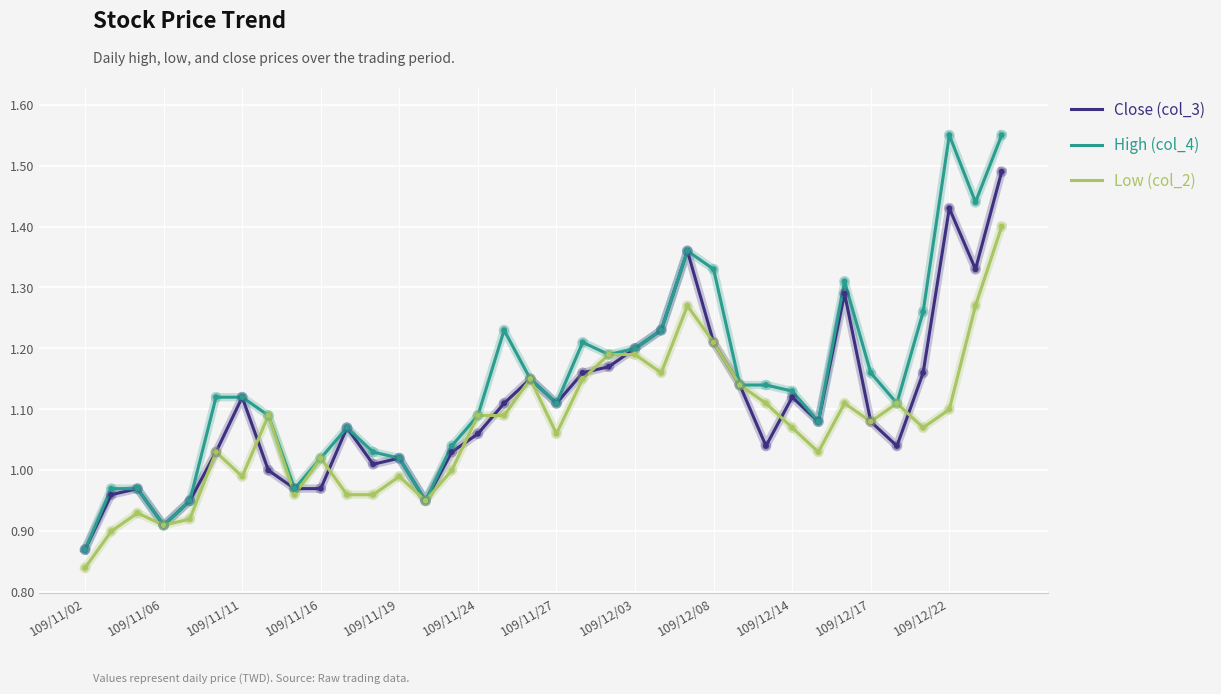

Which series has the widest spread of values?

High (col_4)